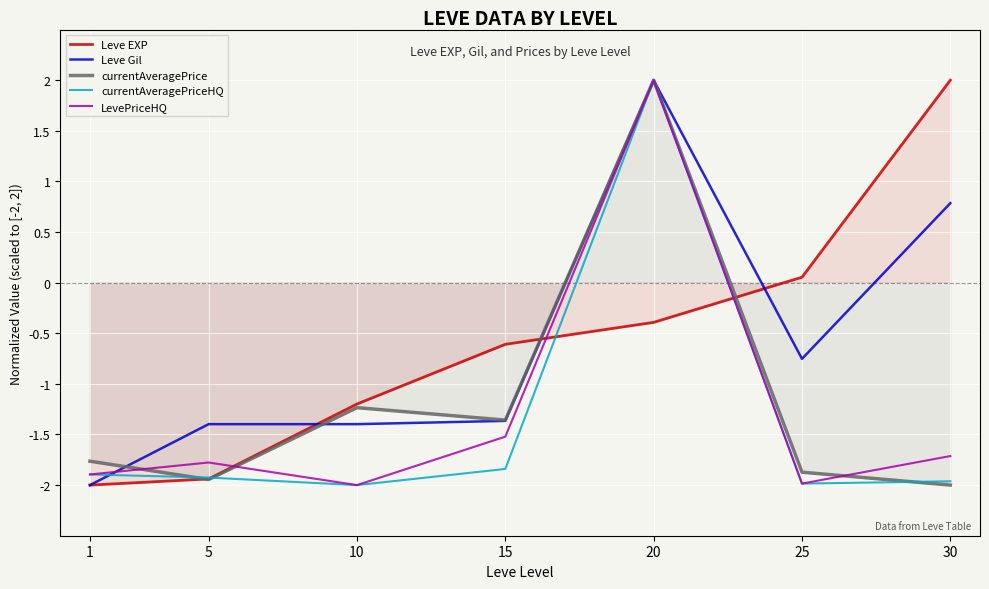

Which series changed the most between 5 and 25?

Leve EXP